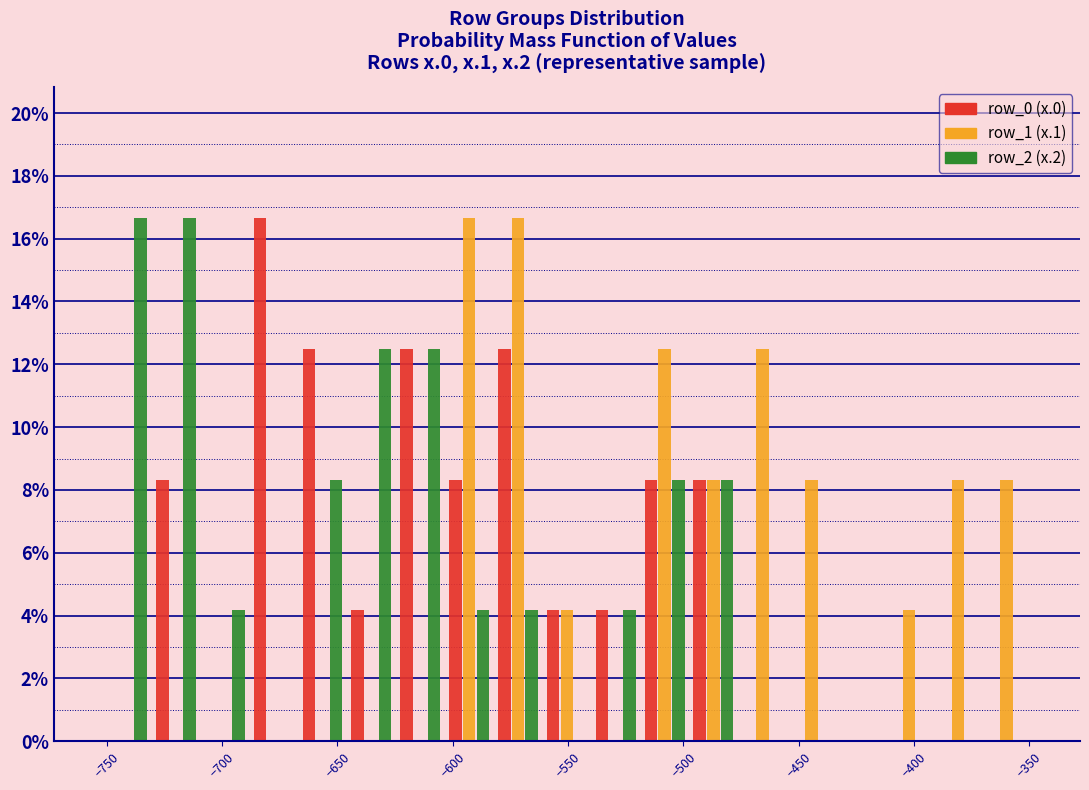

Reading left to right, list every range on the x-axis with the height of the bar of each series over it. Neither the bar edges nor the heights are printed on the chart, so give them approximately, as read against the axes.

-750 to -730: row_0 (x.0)=0	row_1 (x.1)=0	row_2 (x.2)=16.6
-730 to -710: row_0 (x.0)=8.4	row_1 (x.1)=0	row_2 (x.2)=16.6
-710 to -690: row_0 (x.0)=0	row_1 (x.1)=0	row_2 (x.2)=4.2
-690 to -665: row_0 (x.0)=16.6	row_1 (x.1)=0	row_2 (x.2)=0
-665 to -645: row_0 (x.0)=12.6	row_1 (x.1)=0	row_2 (x.2)=8.4
-645 to -625: row_0 (x.0)=4.2	row_1 (x.1)=0	row_2 (x.2)=12.6
-625 to -605: row_0 (x.0)=12.6	row_1 (x.1)=0	row_2 (x.2)=12.6
-605 to -580: row_0 (x.0)=8.4	row_1 (x.1)=16.6	row_2 (x.2)=4.2
-580 to -560: row_0 (x.0)=12.6	row_1 (x.1)=16.6	row_2 (x.2)=4.2
-560 to -540: row_0 (x.0)=4.2	row_1 (x.1)=4.2	row_2 (x.2)=0
-540 to -520: row_0 (x.0)=4.2	row_1 (x.1)=0	row_2 (x.2)=4.2
-520 to -500: row_0 (x.0)=8.4	row_1 (x.1)=12.6	row_2 (x.2)=8.4
-500 to -475: row_0 (x.0)=8.4	row_1 (x.1)=8.4	row_2 (x.2)=8.4
-475 to -455: row_0 (x.0)=0	row_1 (x.1)=12.6	row_2 (x.2)=0
-455 to -435: row_0 (x.0)=0	row_1 (x.1)=8.4	row_2 (x.2)=0
-435 to -415: row_0 (x.0)=0	row_1 (x.1)=0	row_2 (x.2)=0
-415 to -390: row_0 (x.0)=0	row_1 (x.1)=4.2	row_2 (x.2)=0
-390 to -370: row_0 (x.0)=0	row_1 (x.1)=8.4	row_2 (x.2)=0
-370 to -350: row_0 (x.0)=0	row_1 (x.1)=8.4	row_2 (x.2)=0